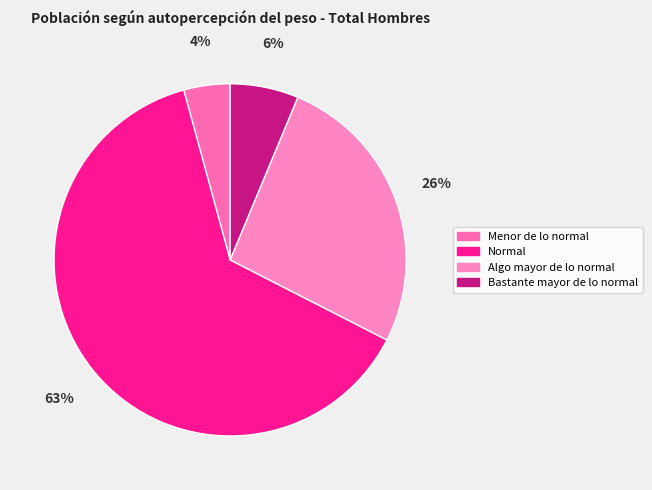

Rank the categories by value from highest to lowest.

Normal, Algo mayor de lo normal, Bastante mayor de lo normal, Menor de lo normal